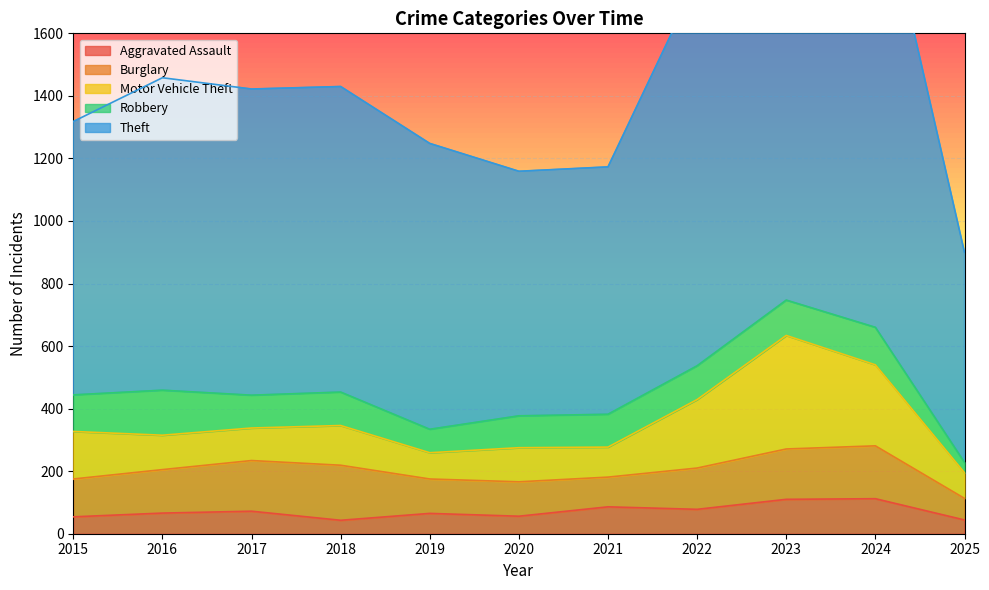

Where is the first local minimum for Motor Vehicle Theft?

2017